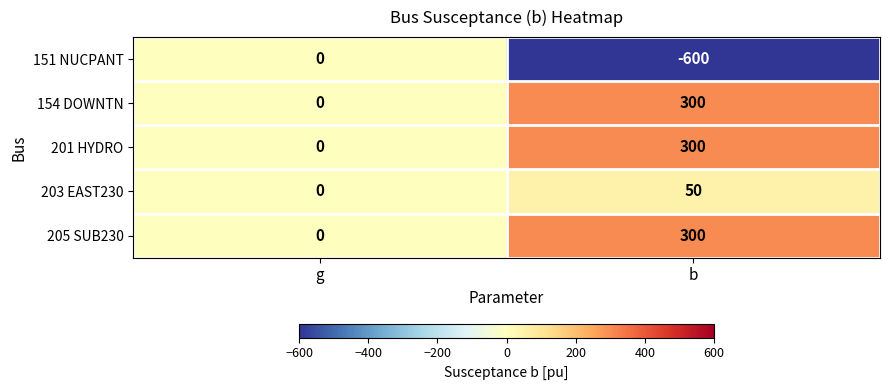

What is the difference between the highest and lowest values at b?

900